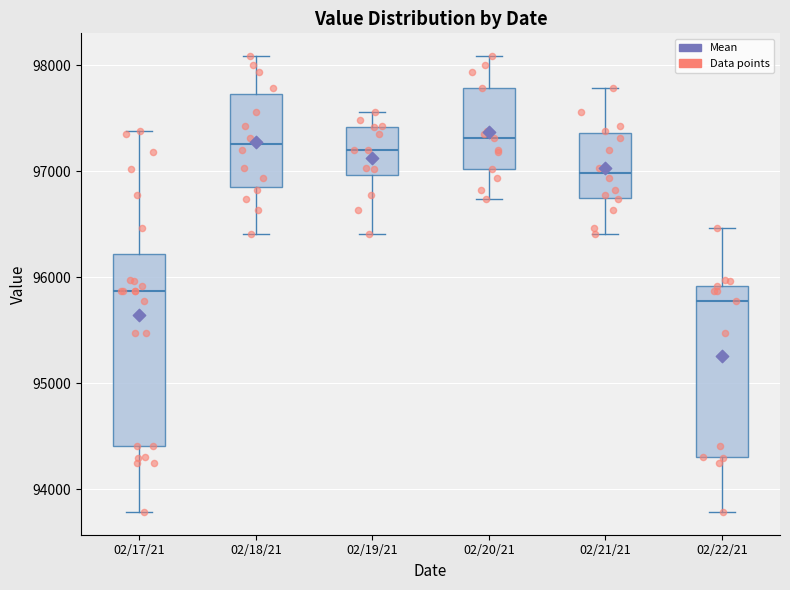

Where does the median line of the box for 02/22/21 sit on the y-axis? The values are not printed on the chart, so give them approximately, as read against the axis.

95800